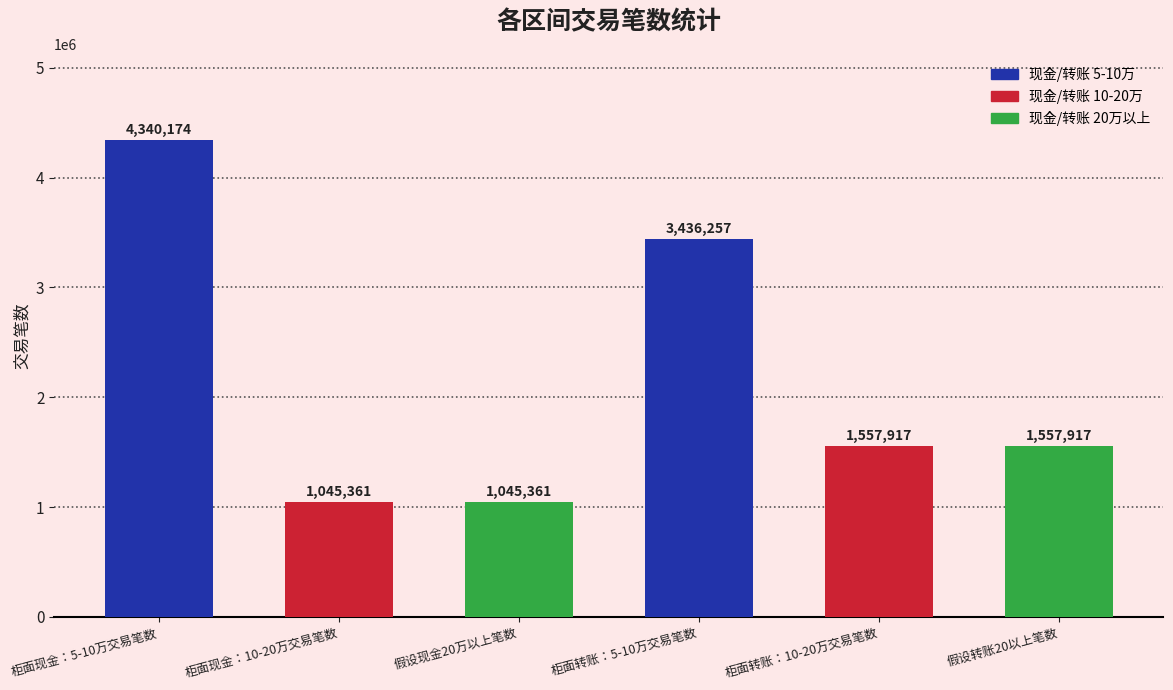

What is the minimum value shown in the chart?

1045361